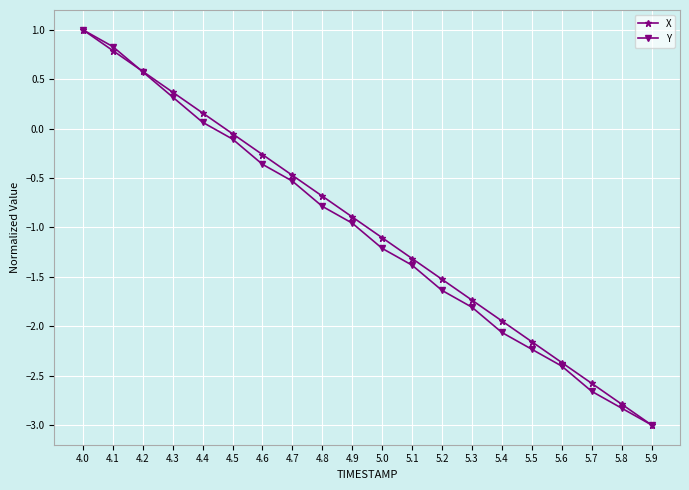

Between 5.5 and 5.9, which series saw the biggest shift?

X